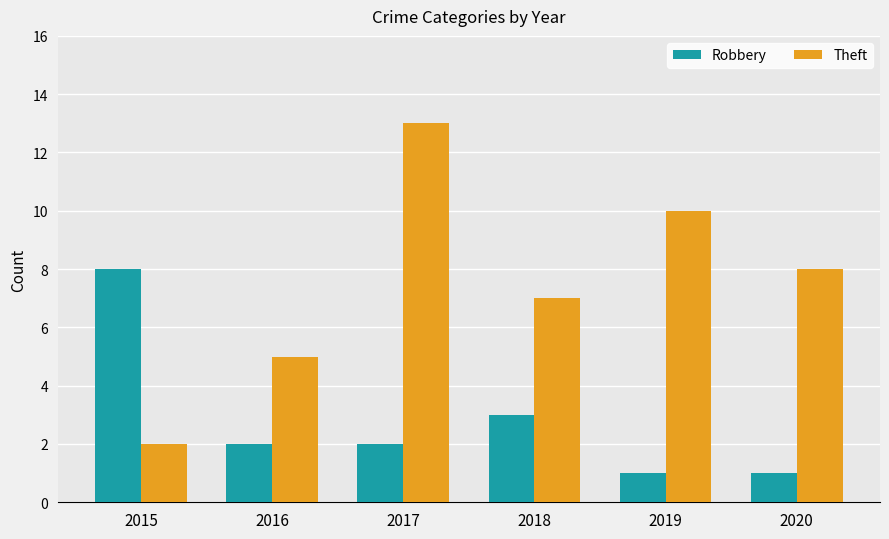

How many series are shown in this chart?

2